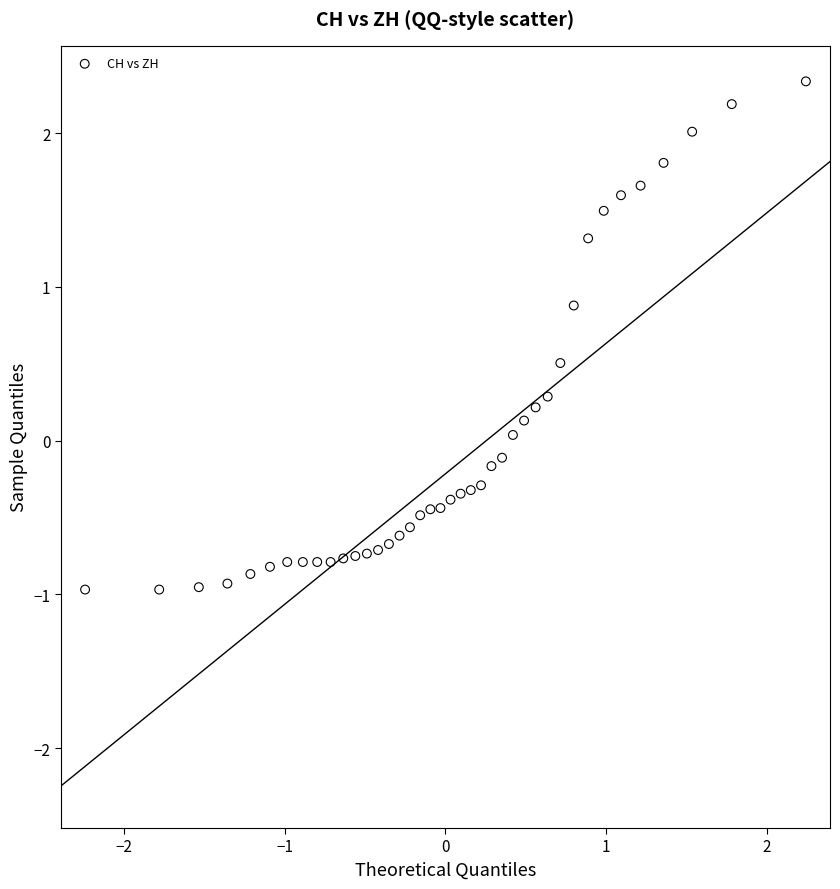

What is the range of Y values (max minus min)?

3.3